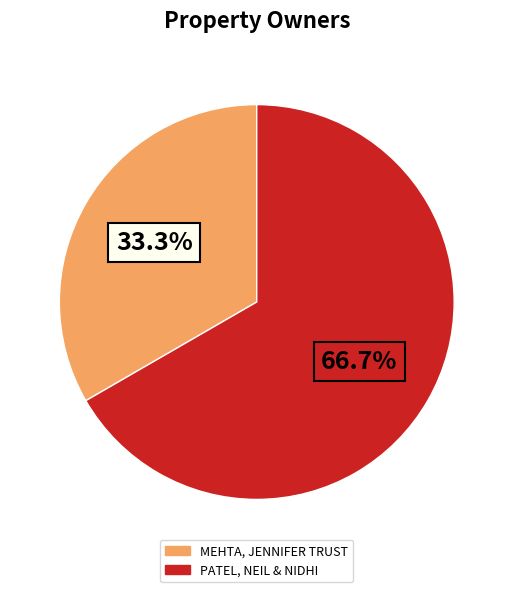

What is the majority slice?

PATEL, NEIL & NIDHI